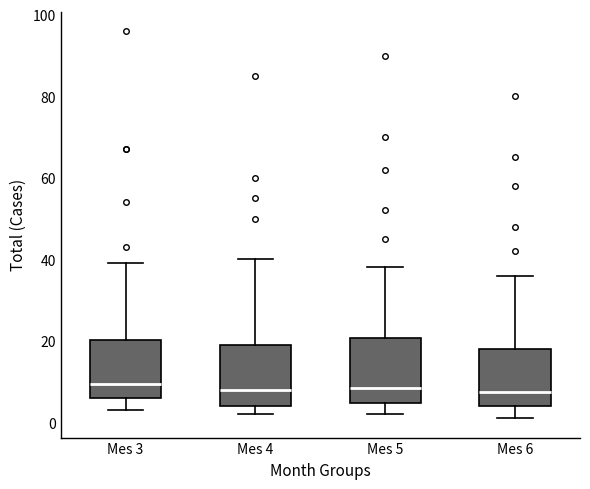

Where is the upper edge of the box for Mes 3 on the y-axis? The values are not printed on the chart, so give them approximately, as read against the axis.

20